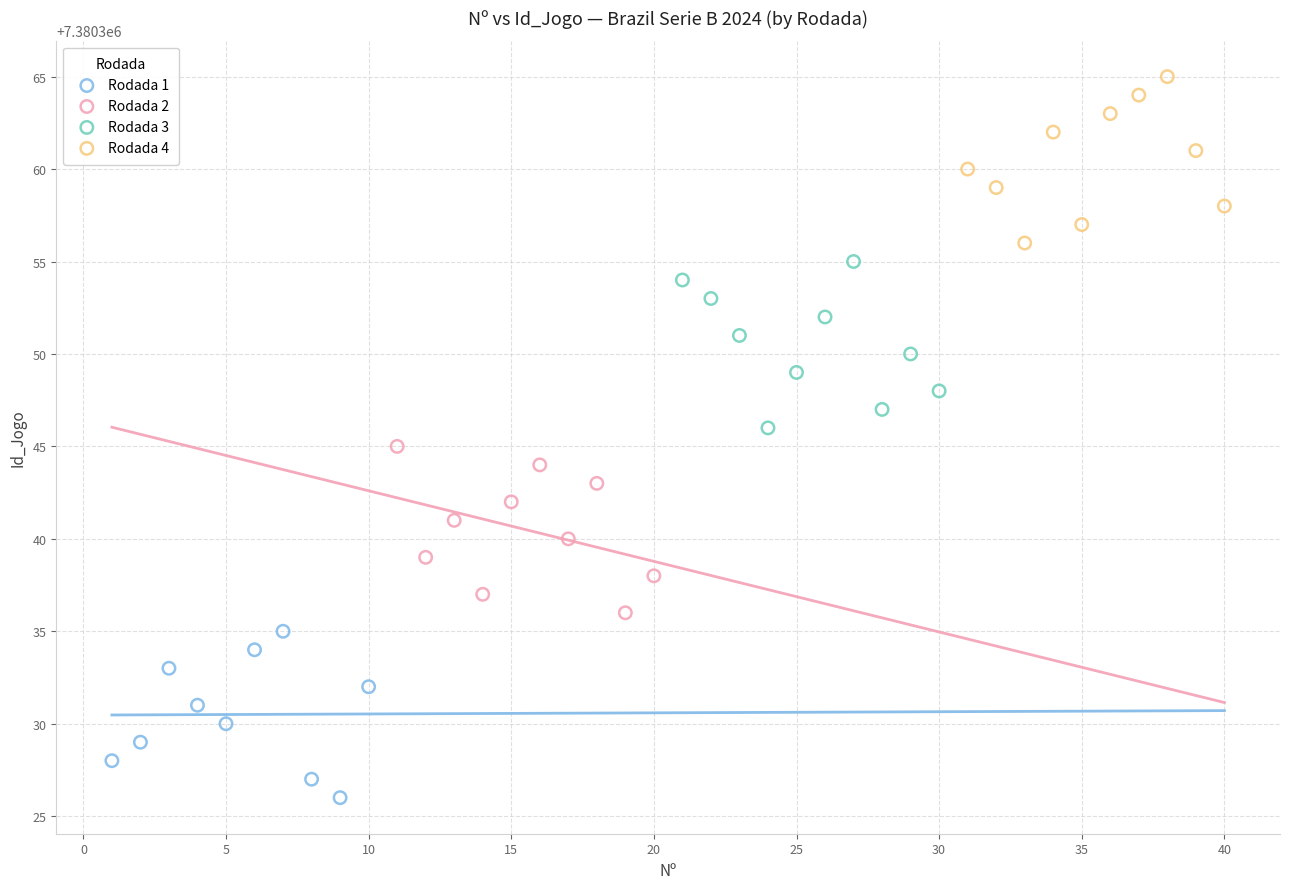

Which series reaches the maximum Y coordinate?

Rodada 4